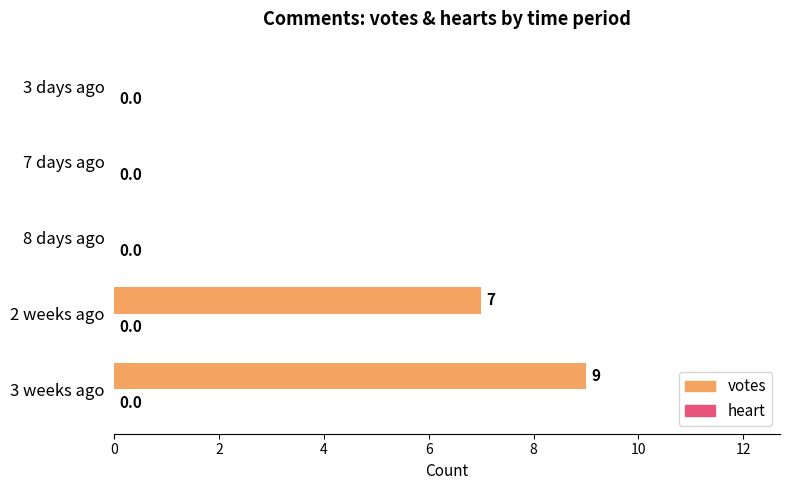

Between 3 weeks ago and 8 days ago, which is larger?

3 weeks ago